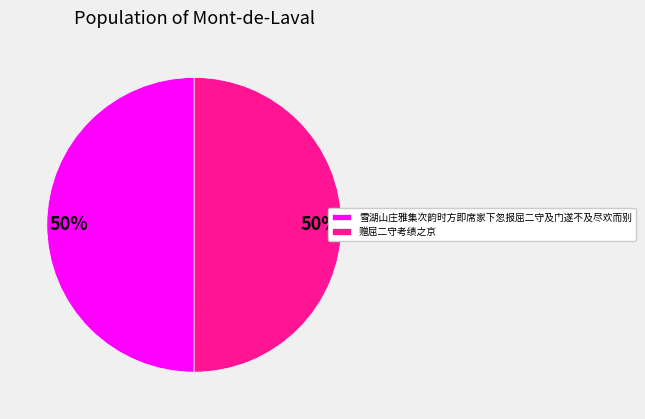

Count the number of slices in the pie.

2